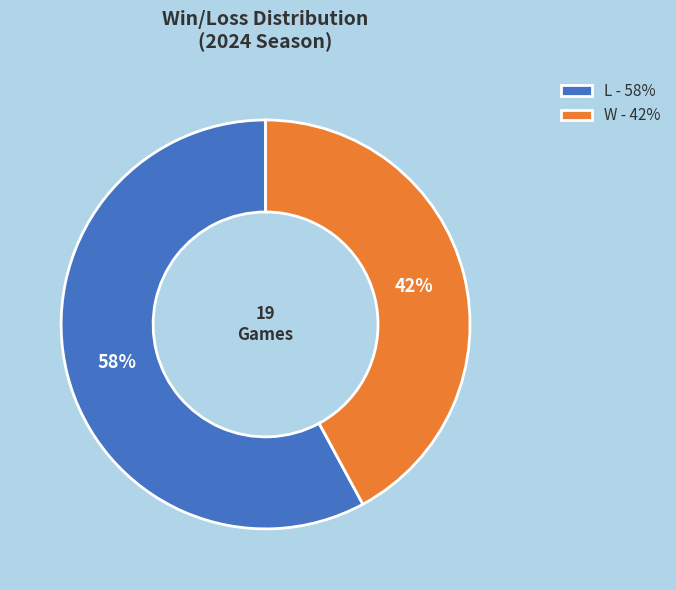

Combined, do L - 58% and W - 42% account for over 50%?

Yes